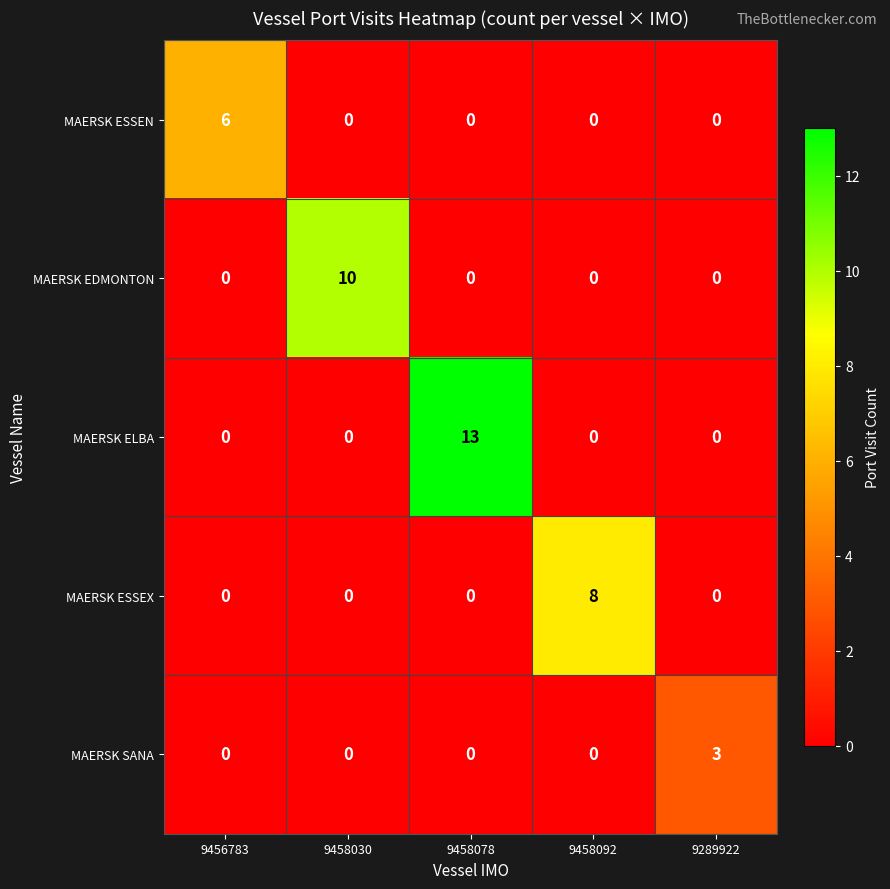

What value does the MAERSK ELBA series have at 9458078, to the nearest 5?

15